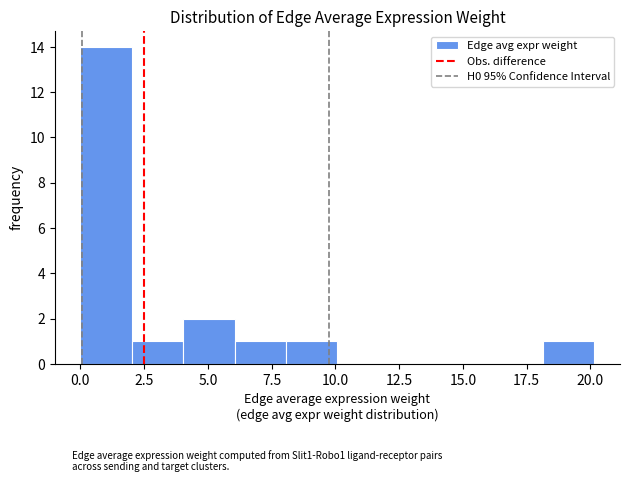

What is the height of the bar covering 4 to 6 on the x-axis? Neither the bar edges nor the heights are printed on the chart, so give them approximately, as read against the axes.

2